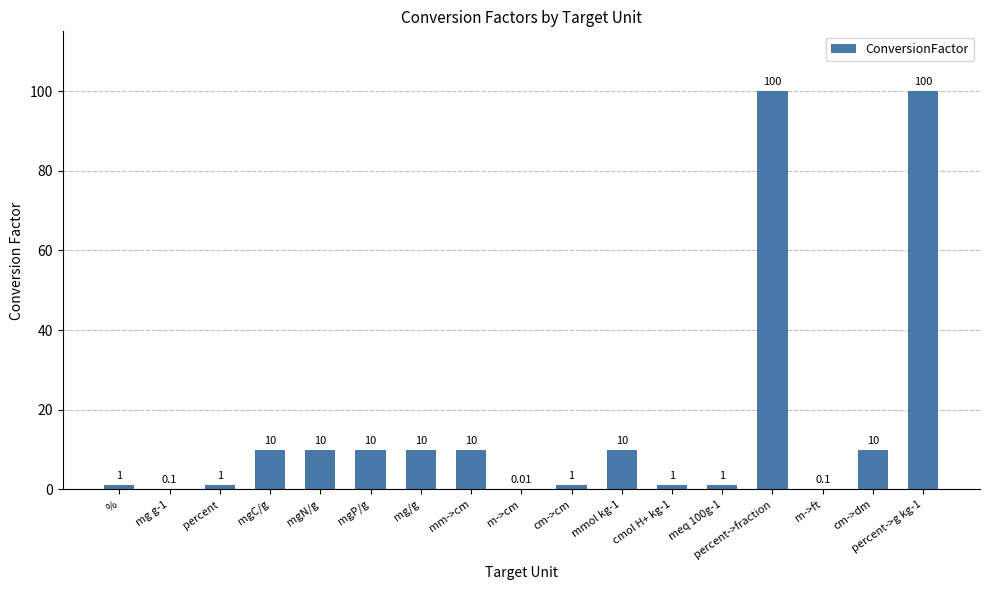

What is the sum of the values at cm->dm and percent->g kg-1?

110.0